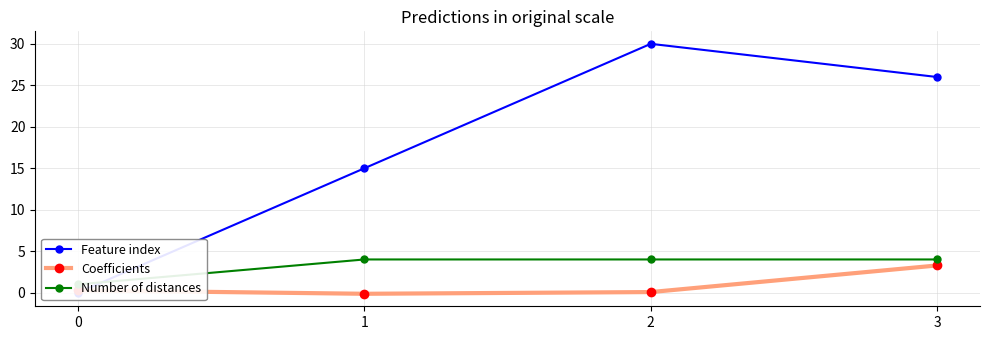

True or false: Number of distances has a value of 6.4 at 2.

False